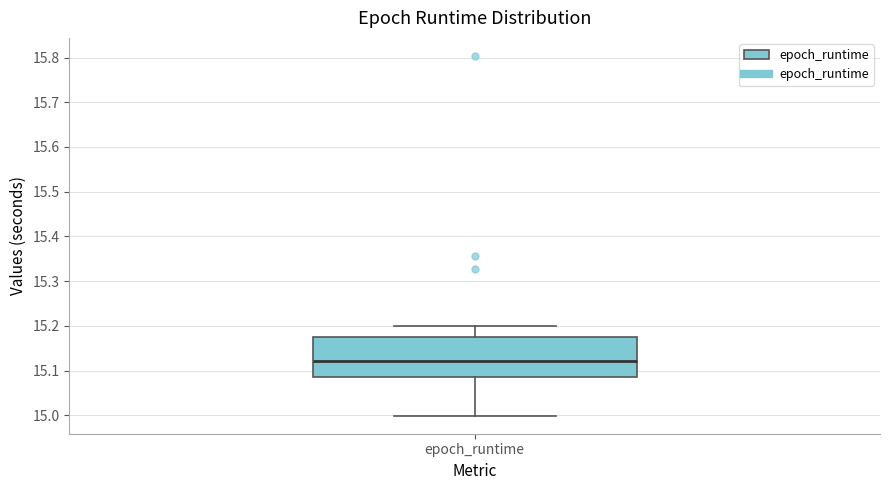

Transcribe this box plot: give where the median line is, the range the box spans, and where the two whiskers end, as read against the y-axis. The values are not printed on the chart, so give them approximately, as read against the axis.

median 15.12, box 15.09 to 15.18, whiskers 15.00 to 15.20